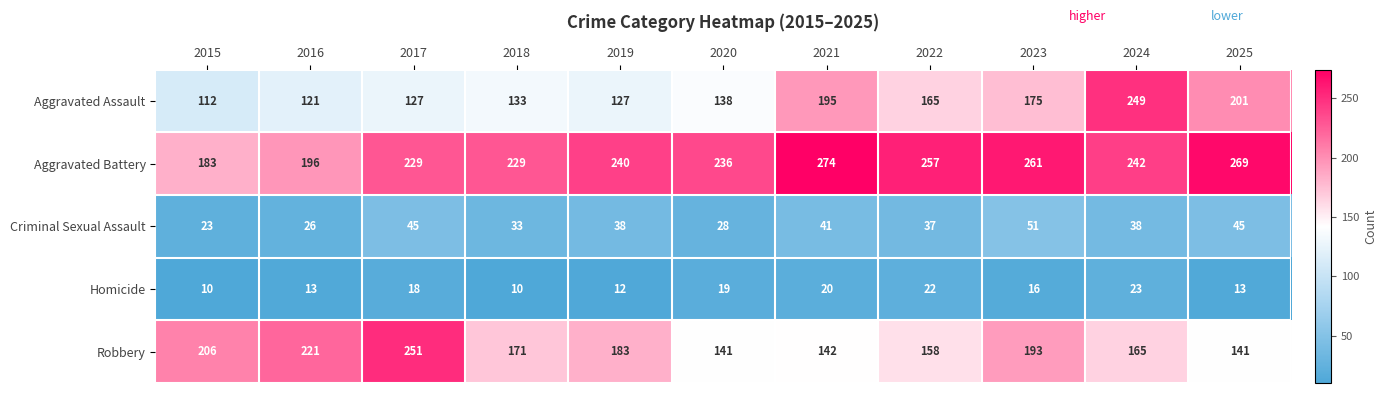

What is the sum of all Criminal Sexual Assault values?

405